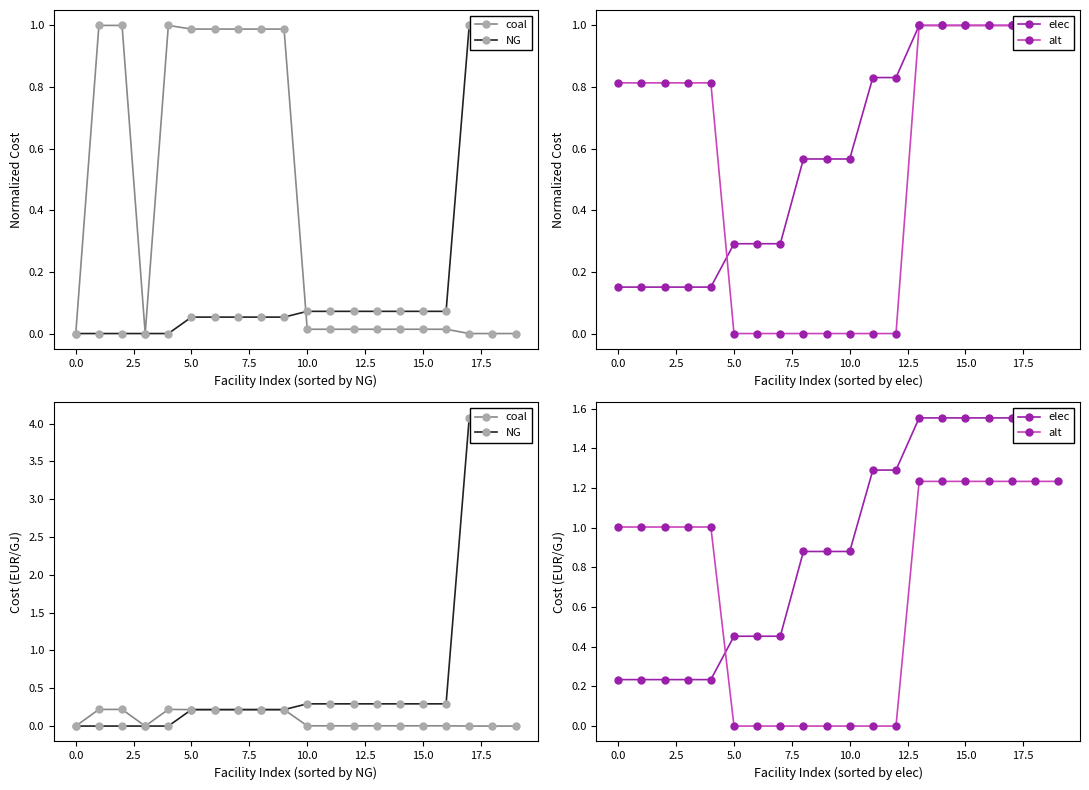

Is the value of elec at 20.0 greater than the value of alt at 17.5?

Yes